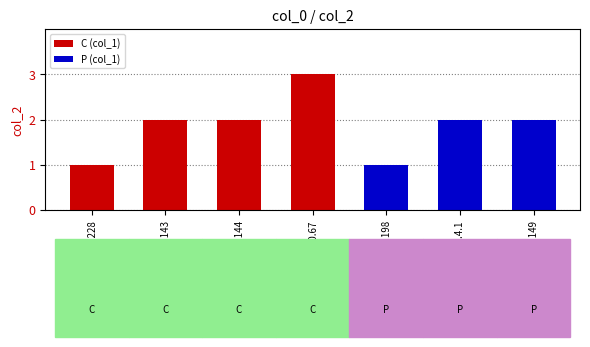

The value of P (col_1) at 192.168.160.67 is -1. True or false?

False